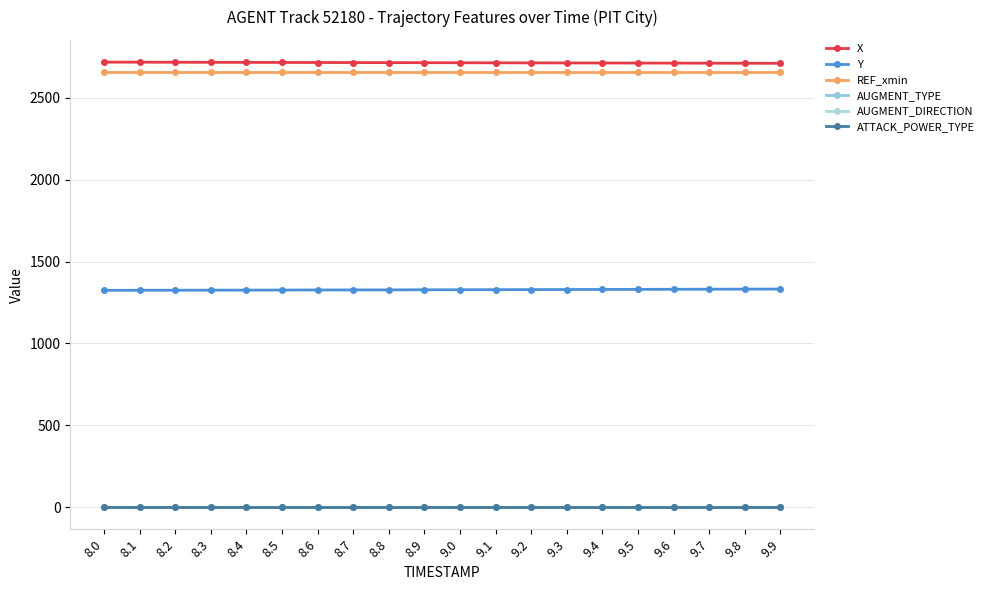

Reading left to right, what are all the values shown in this chart?

X: 2718.2	2717.8	2717.4	2717.0	2716.7	2716.3	2715.9	2715.5	2715.1	2714.8	2714.4	2714.0	2713.6	2713.3	2712.9	2712.5	2712.1	2711.7	2711.3	2710.9
Y: 1324.6	1324.8	1325.1	1325.4	1325.7	1326.1	1326.4	1326.8	1327.2	1327.6	1328.0	1328.4	1328.9	1329.3	1329.8	1330.2	1330.7	1331.2	1331.7	1332.2
REF_xmin: 2656.3	2656.3	2656.3	2656.3	2656.3	2656.3	2656.3	2656.3	2656.3	2656.3	2656.3	2656.3	2656.3	2656.3	2656.3	2656.3	2656.3	2656.3	2656.3	2656.3
AUGMENT_TYPE: 1.0	1.0	1.0	1.0	1.0	1.0	1.0	1.0	1.0	1.0	1.0	1.0	1.0	1.0	1.0	1.0	1.0	1.0	1.0	1.0
AUGMENT_DIRECTION: 1.0	1.0	1.0	1.0	1.0	1.0	1.0	1.0	1.0	1.0	1.0	1.0	1.0	1.0	1.0	1.0	1.0	1.0	1.0	1.0
ATTACK_POWER_TYPE: 2.0	2.0	2.0	2.0	2.0	2.0	2.0	2.0	2.0	2.0	2.0	2.0	2.0	2.0	2.0	2.0	2.0	2.0	2.0	2.0